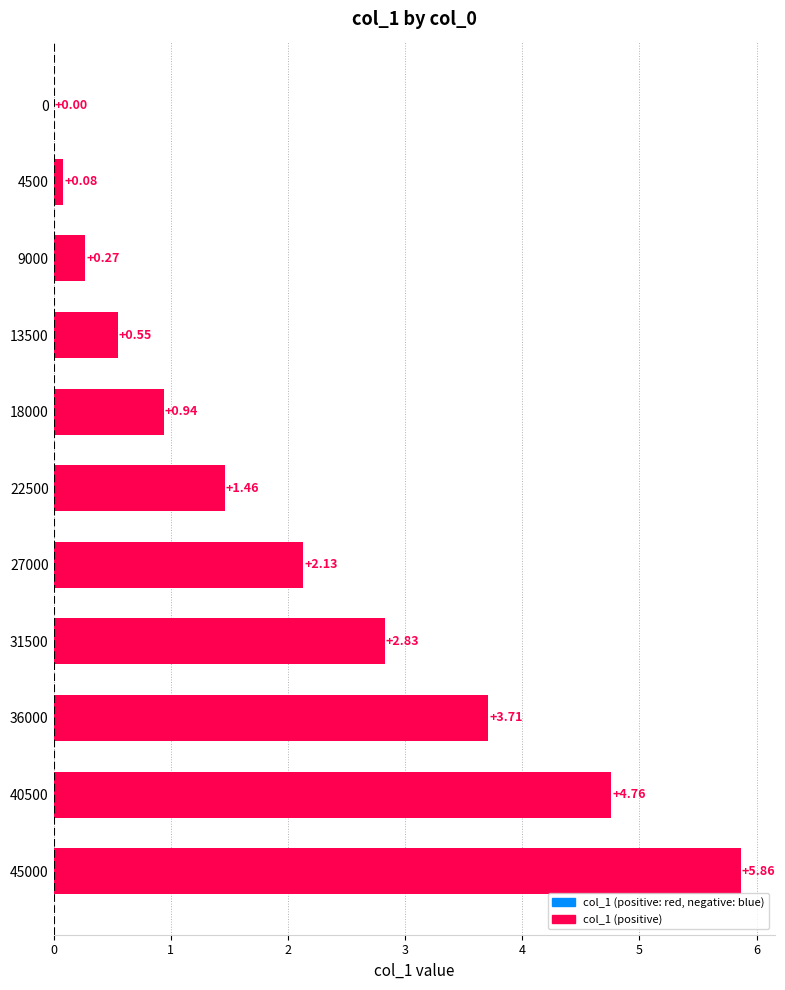

How many values are above zero?

10